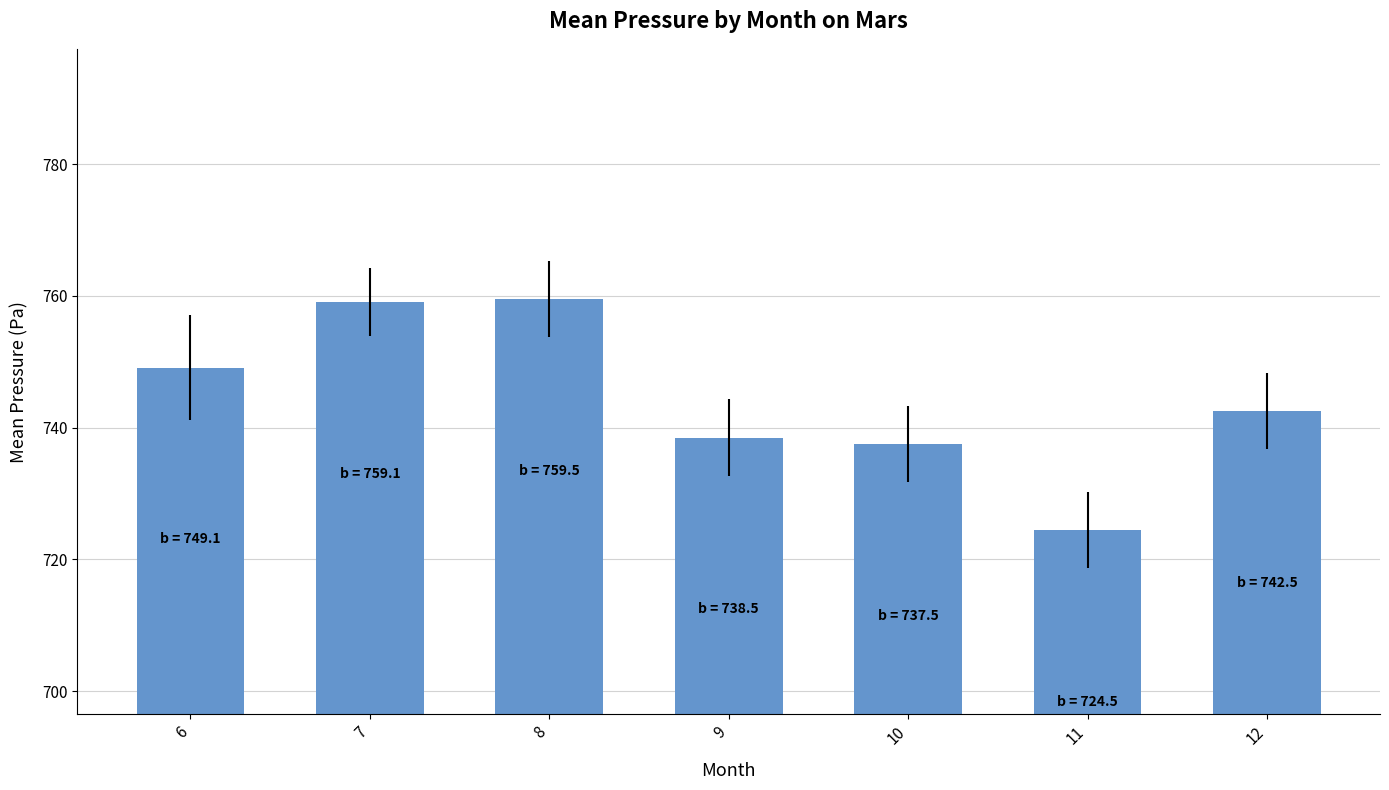

What value does the data have at 8?

759.5